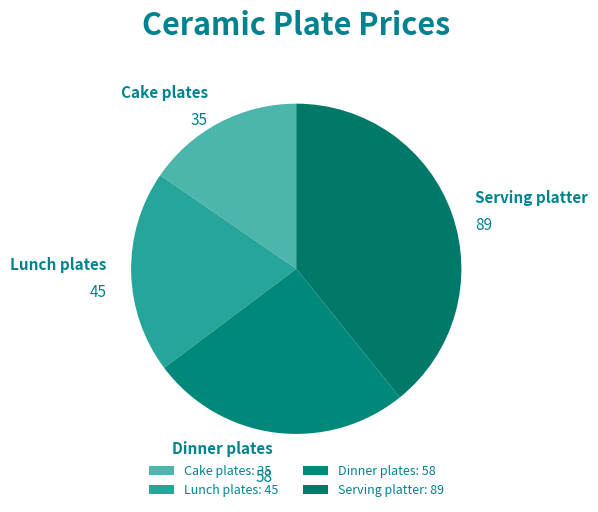

Which category has the biggest portion of the pie?

Serving platter